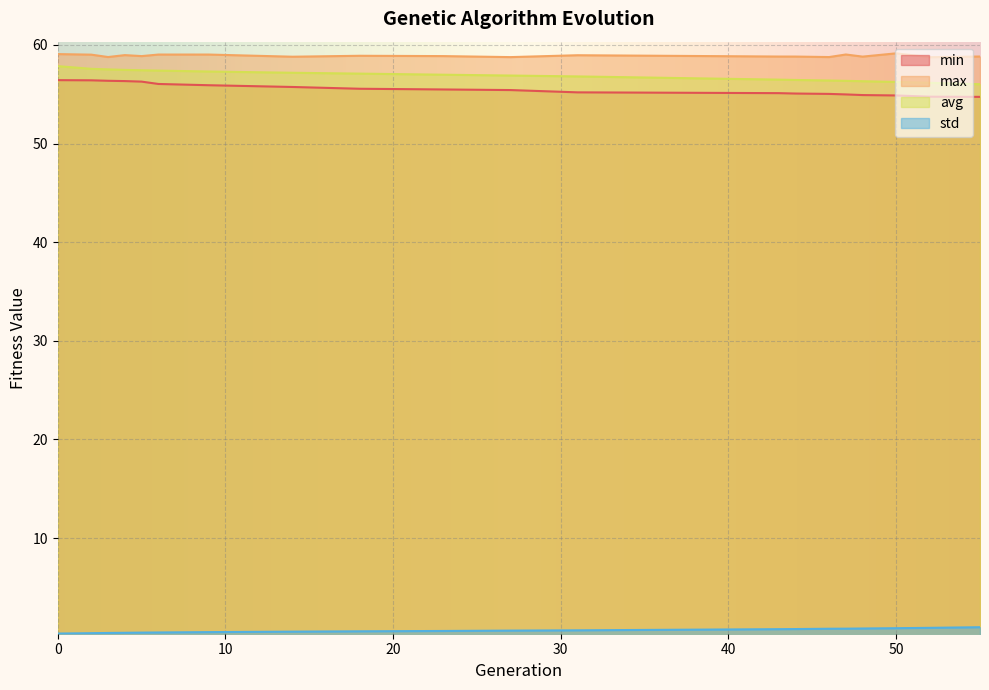

How many interior local peaks does the max series have?

5